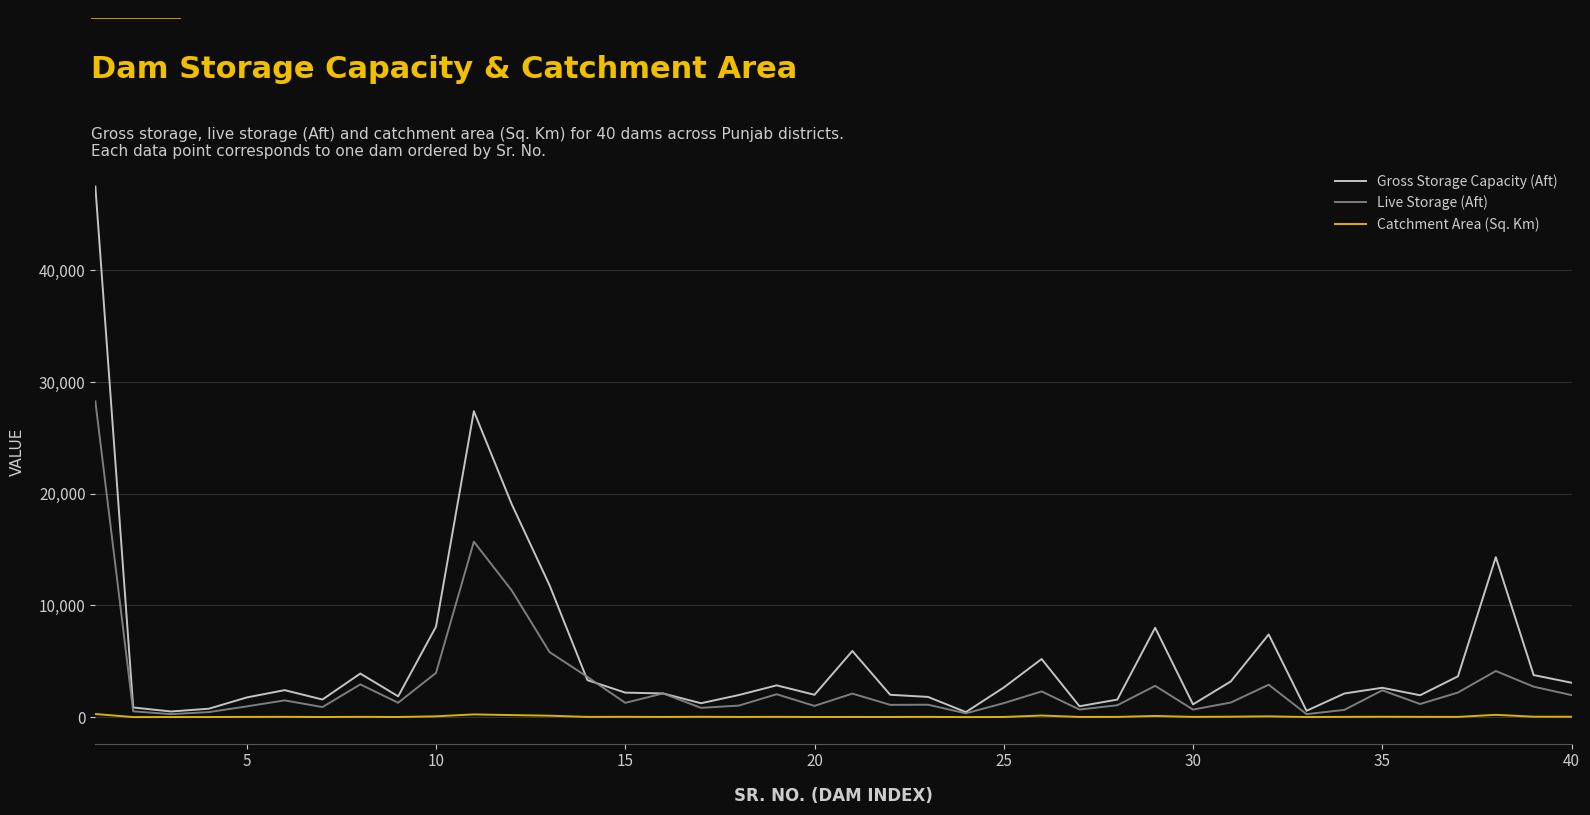

Rank the series by their maximum value, from highest to lowest.

Gross Storage Capacity (Aft), Live Storage (Aft), Catchment Area (Sq. Km)